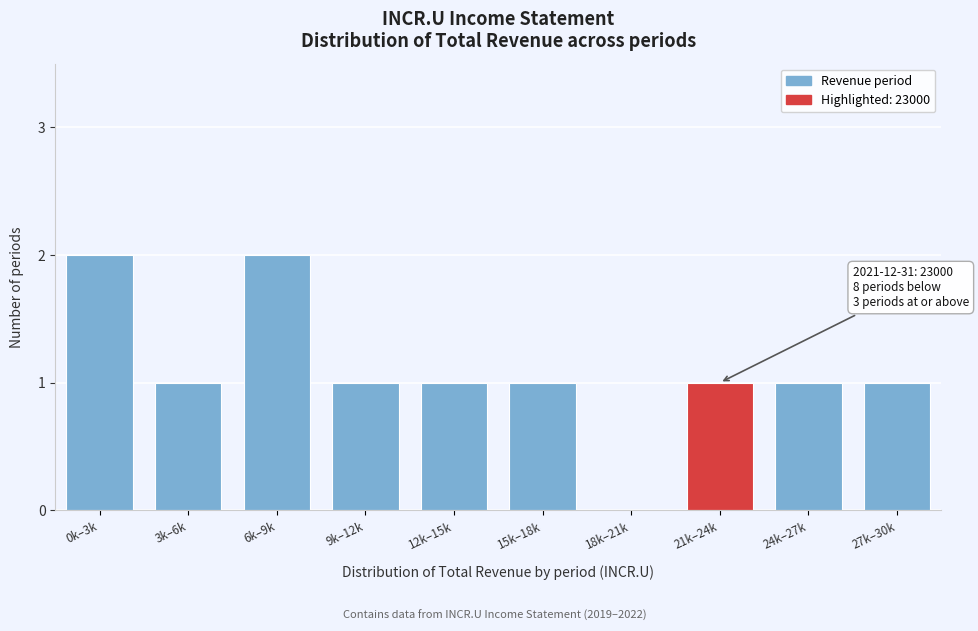

Reading right to left, transcribe all the data shown in this chart.

27k–30k=1	24k–27k=1	21k–24k=1	18k–21k=0	15k–18k=1	12k–15k=1	9k–12k=1	6k–9k=2	3k–6k=1	0k–3k=2